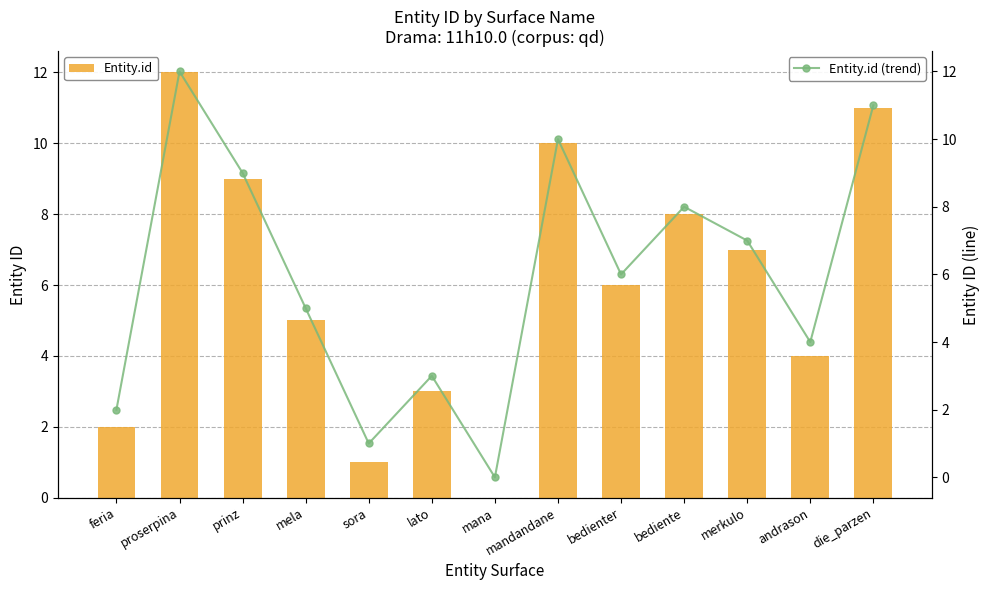

What position from the right is sora?

9